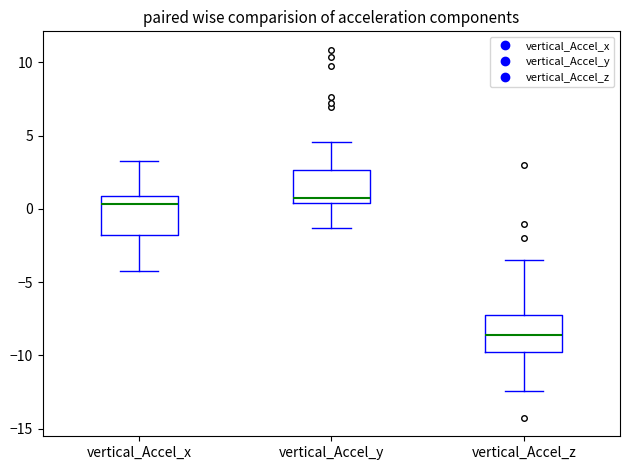

Reading left to right, read every box against the y-axis: the position of its median line, the range the box covers, and the ends of its whiskers. The values are not printed on the chart, so give them approximately, as read against the axis.

vertical_Accel_x: median 0.5, box -2.0 to 1.0, whiskers -4.0 to 3.0
vertical_Accel_y: median 0.5 (just above the box's lower edge), box 0.5 to 2.5, whiskers -1.5 to 4.5
vertical_Accel_z: median -8.5, box -9.5 to -7.0, whiskers -12.5 to -3.5